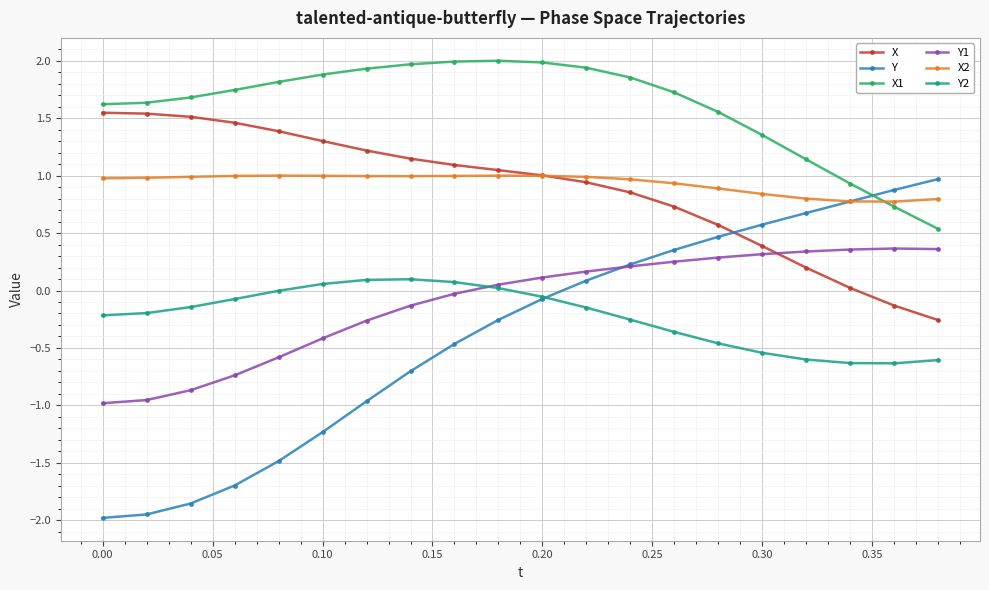

Which series has the largest total across all categories?

X1